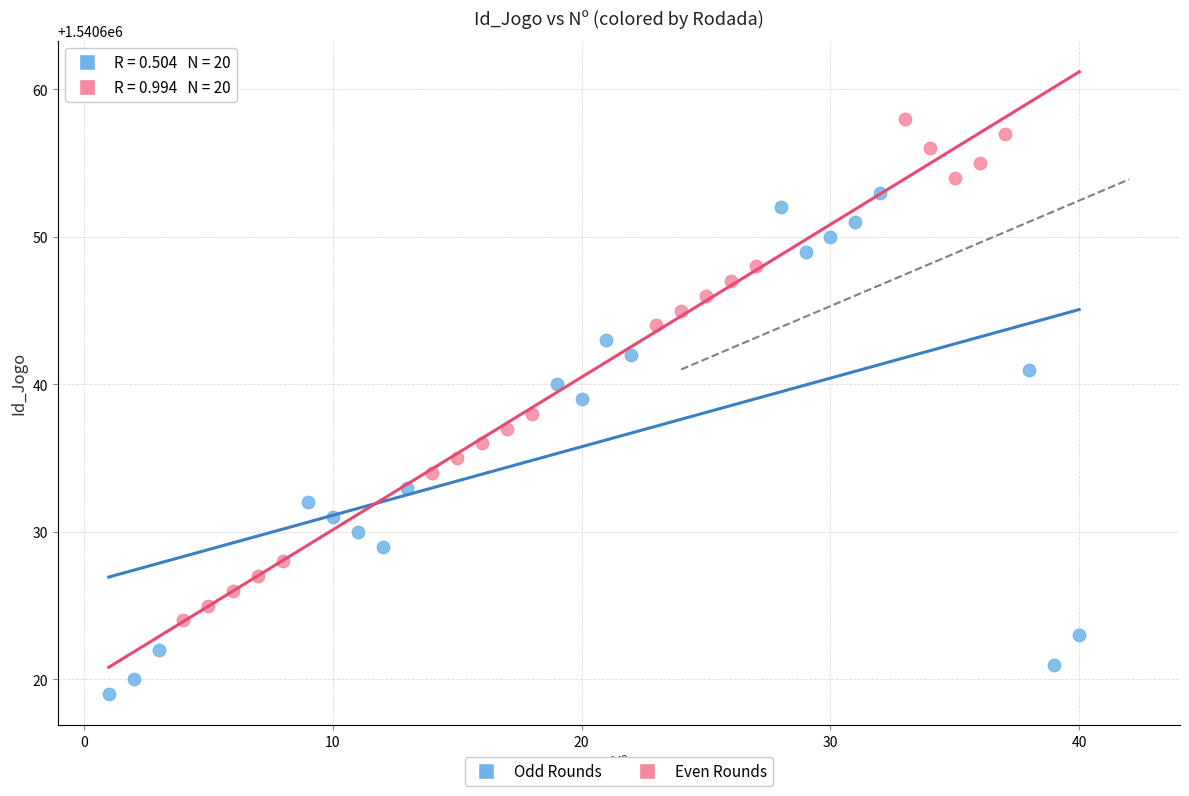

What are all the series names shown in the legend?

Odd Rounds, Even Rounds